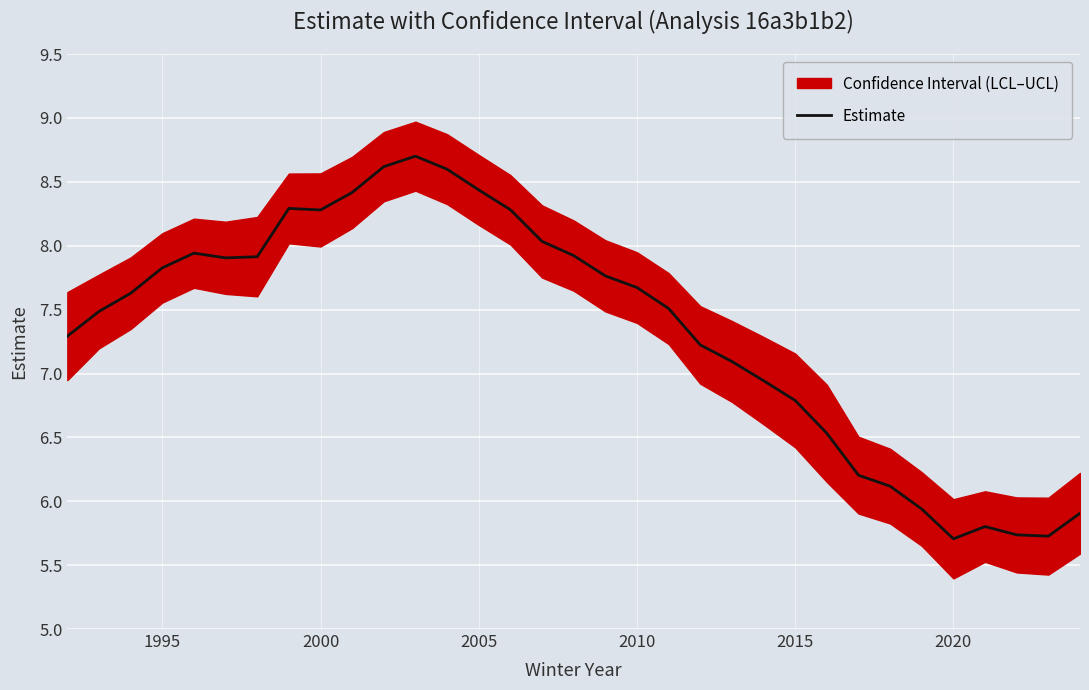

What is the lowest value of the Estimate series?

5.7